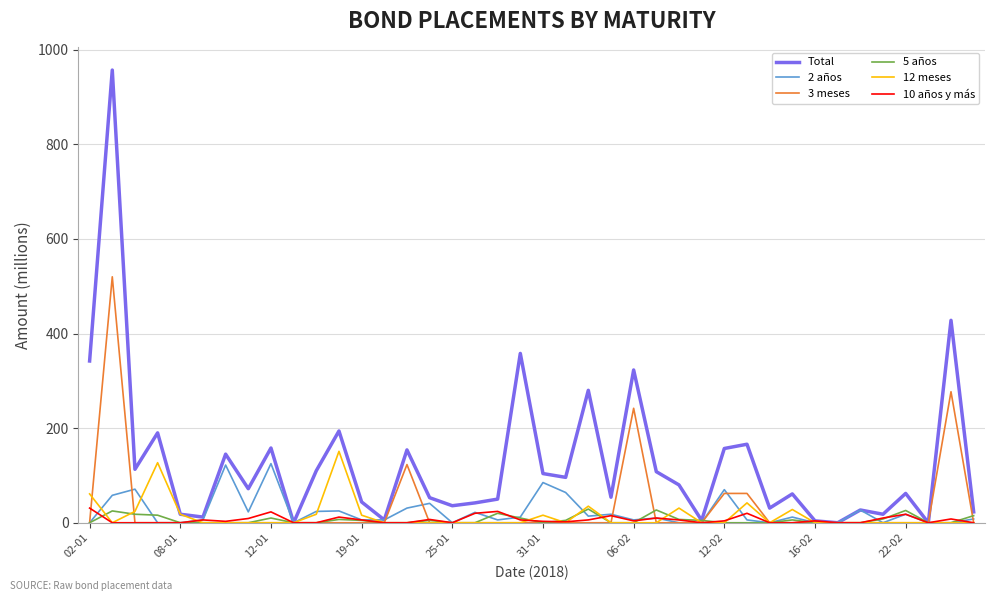

What is the maximum value shown in the chart?

957